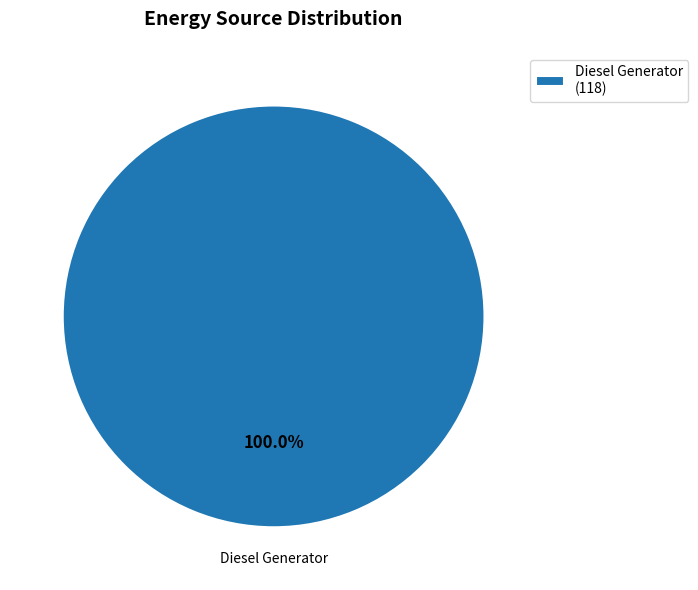

Is there a majority slice in this chart?

Yes